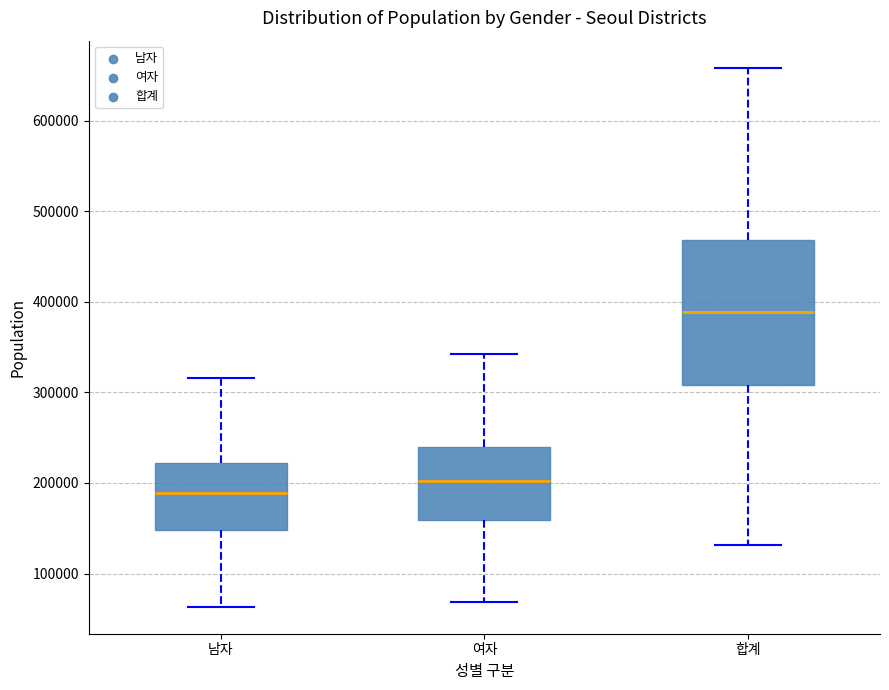

Reading left to right, transcribe this box plot: for each box, give where its median line is, the range the box spans, and where its two whiskers end, as read against the y-axis. The values are not printed on the chart, so give them approximately, as read against the axis.

남자: median 190000, box 150000 to 220000, whiskers 60000 to 320000
여자: median 200000, box 160000 to 240000, whiskers 70000 to 340000
합계: median 390000, box 310000 to 470000, whiskers 130000 to 660000